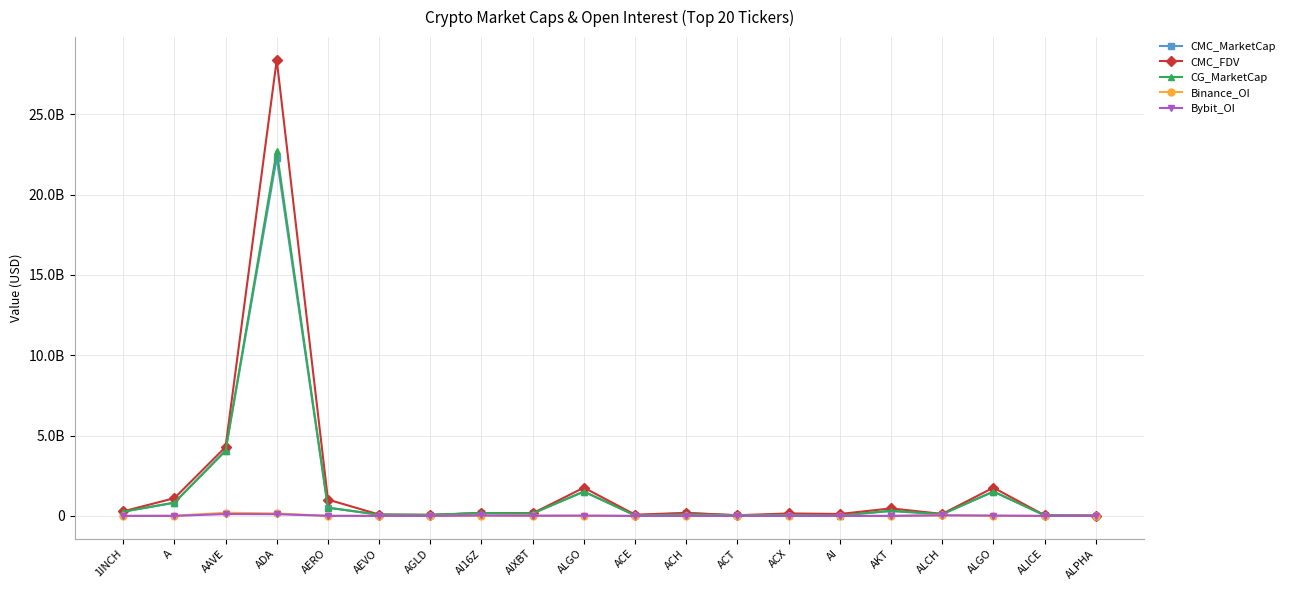

What is the total value across all series at ACT?

135332041.4